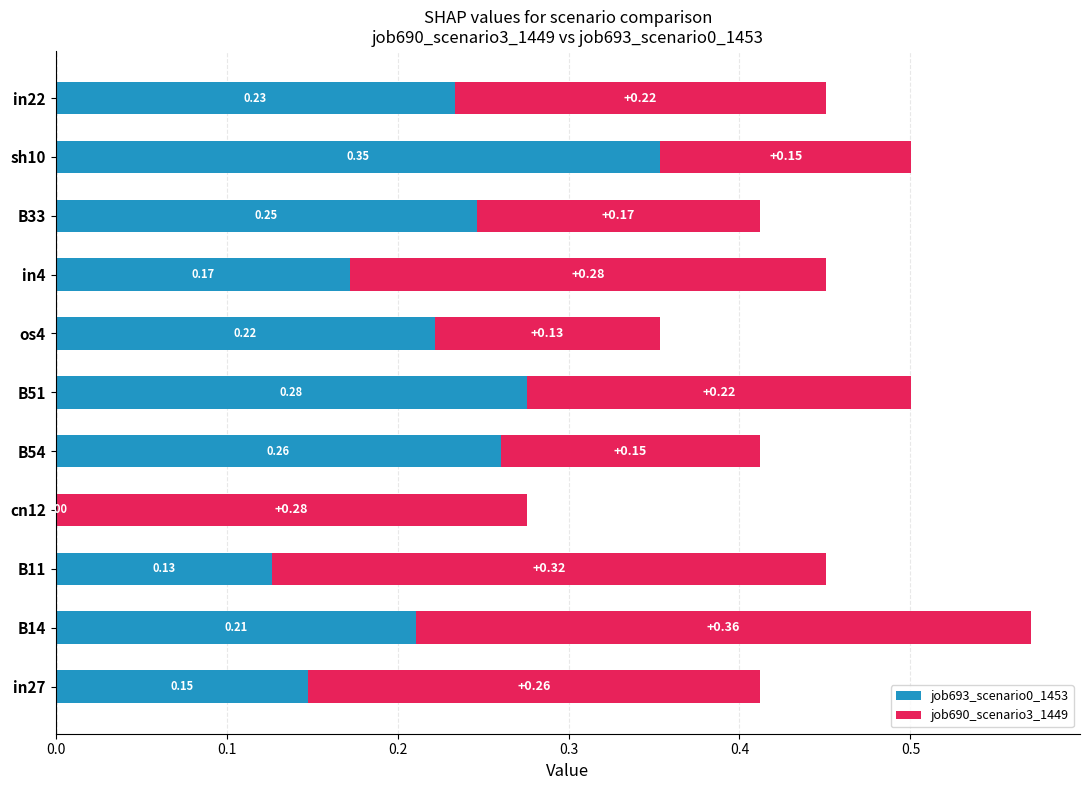

What is the total value across all series at in22?

0.5